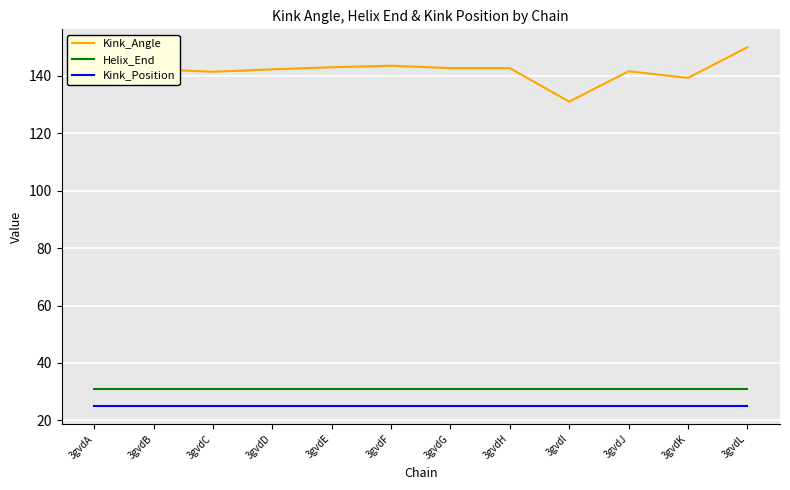

Which series has the widest spread of values?

Kink_Angle